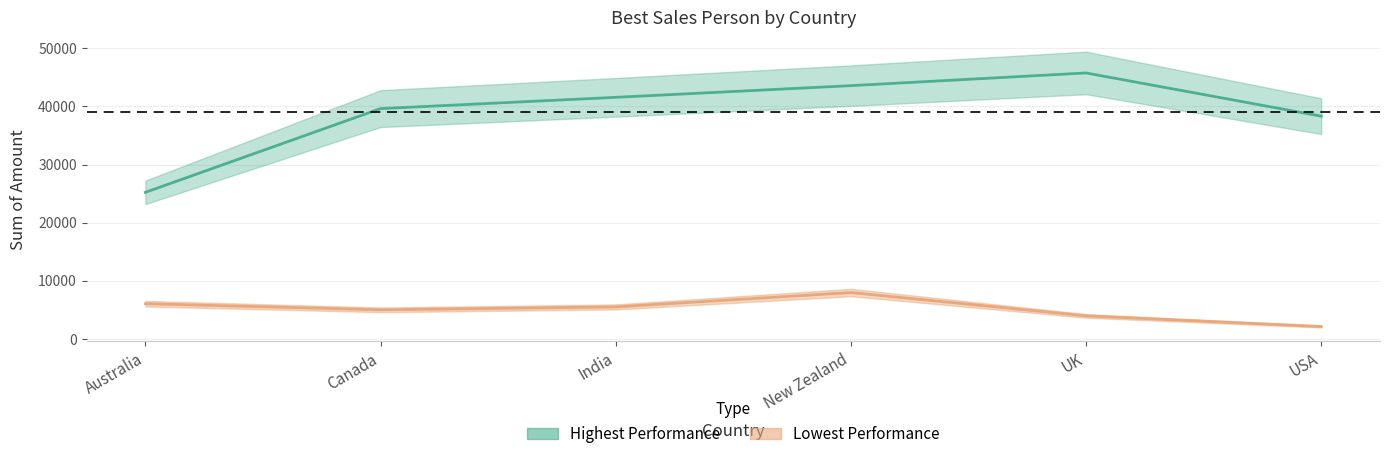

How many interior local peaks does the Highest Performance series have?

1